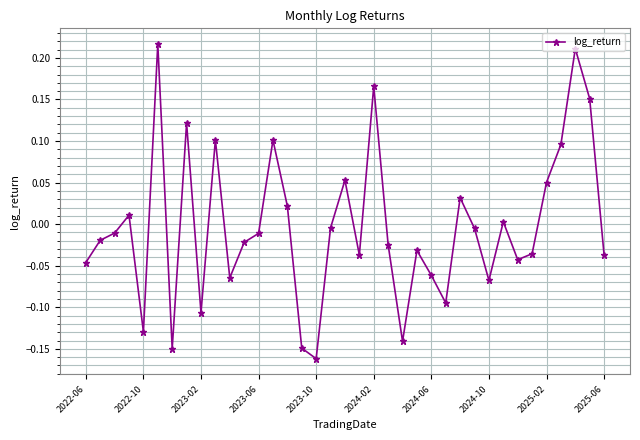

How many interior local valleys (lower than both neighbors) does the data have?

10